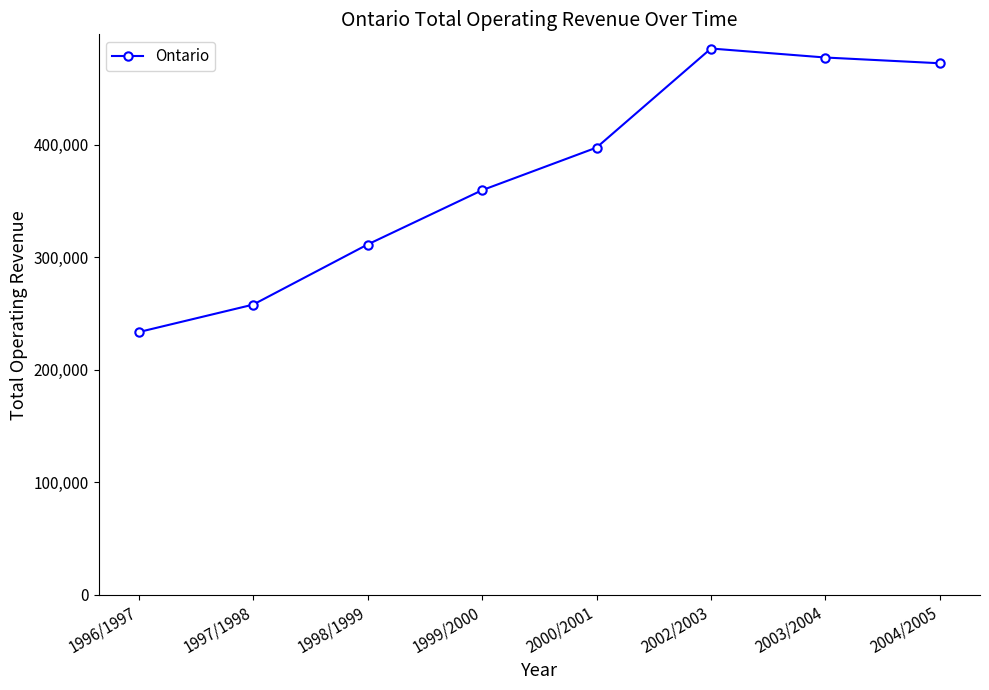

Between 1996/1997 and 1999/2000, which is larger?

1999/2000